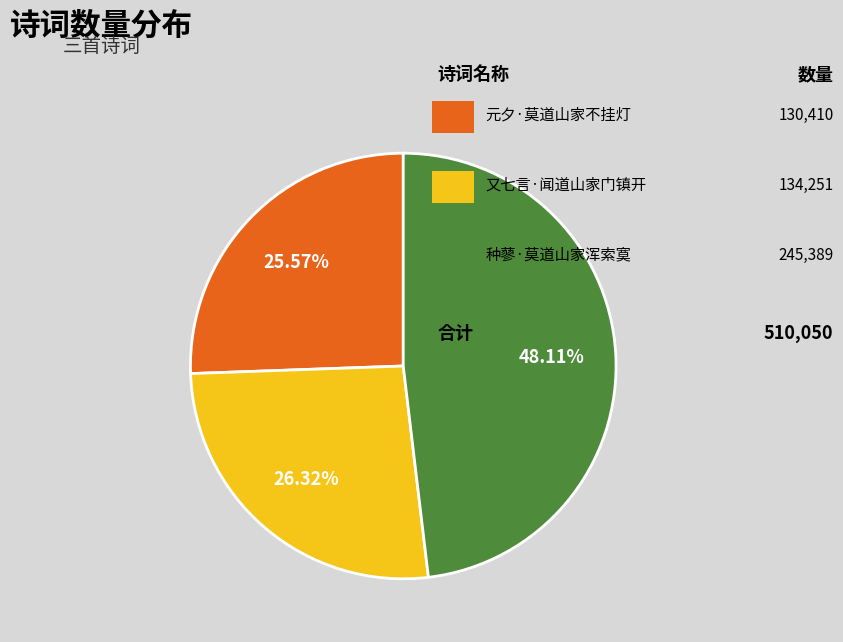

Is there a majority slice in this chart?

No